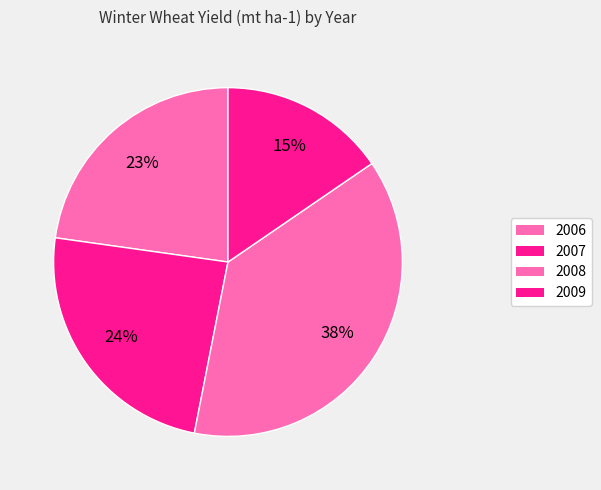

How many segments does this pie chart have?

4